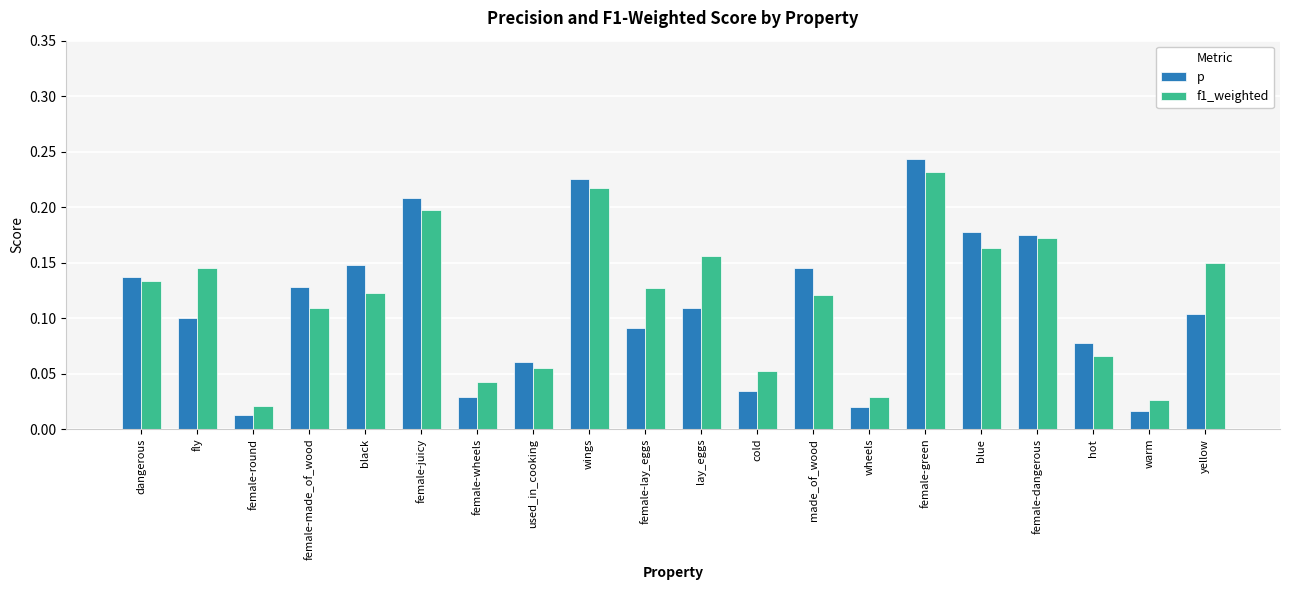

Between made_of_wood and female-dangerous, which series saw the biggest shift?

f1_weighted